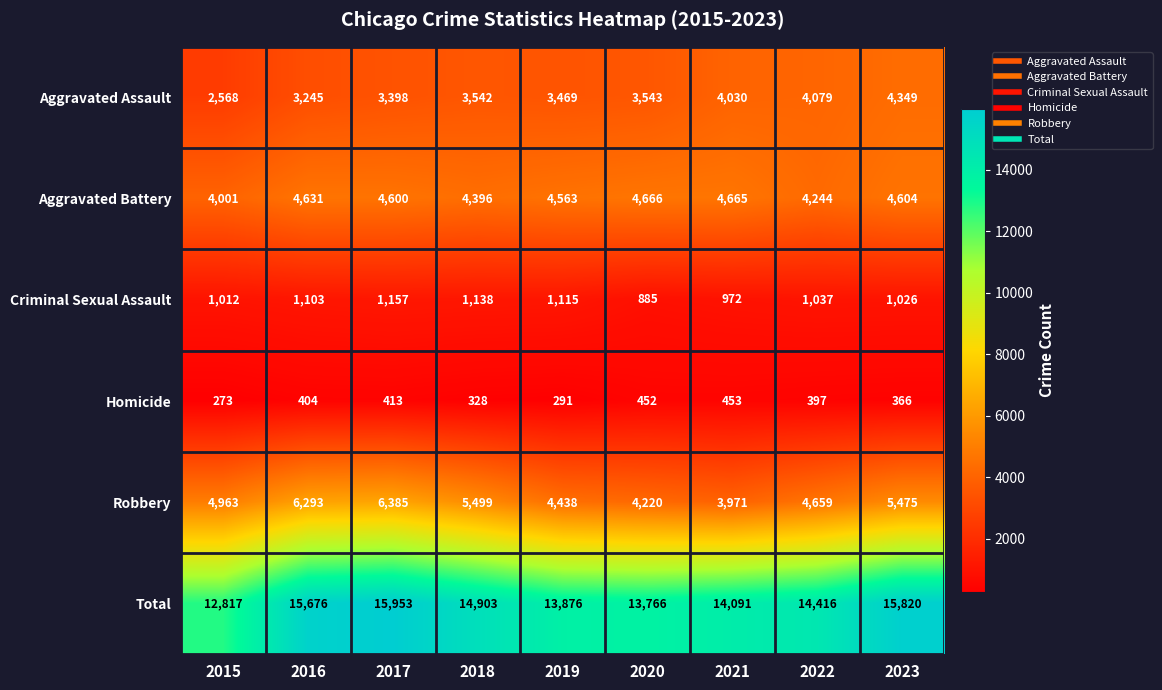

At 2022, list the series in order from largest to smallest.

Total, Robbery, Aggravated Battery, Aggravated Assault, Criminal Sexual Assault, Homicide